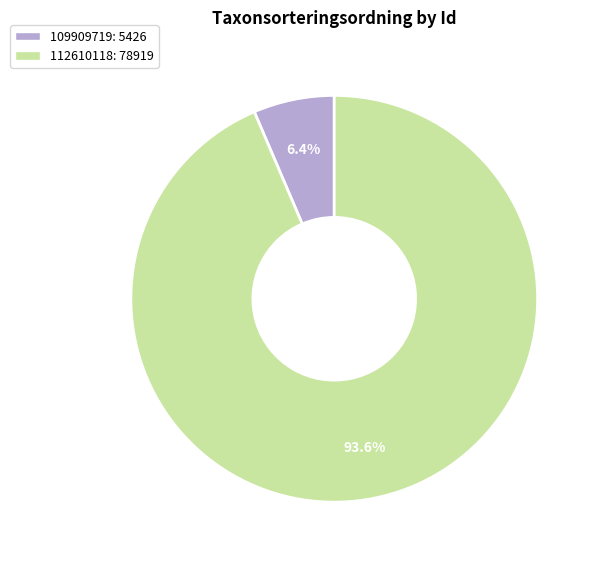

To the nearest percent, what percentage of the pie is 112610118?

94%